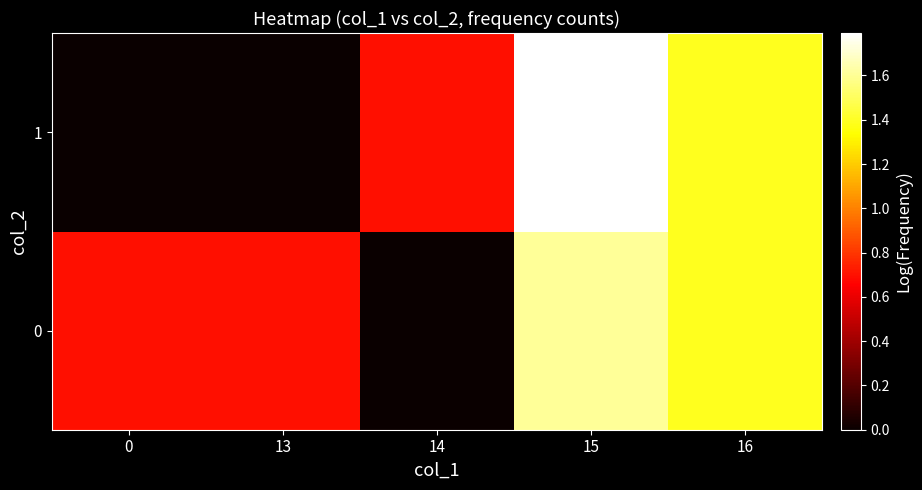

Which series has the largest range (max minus min)?

1